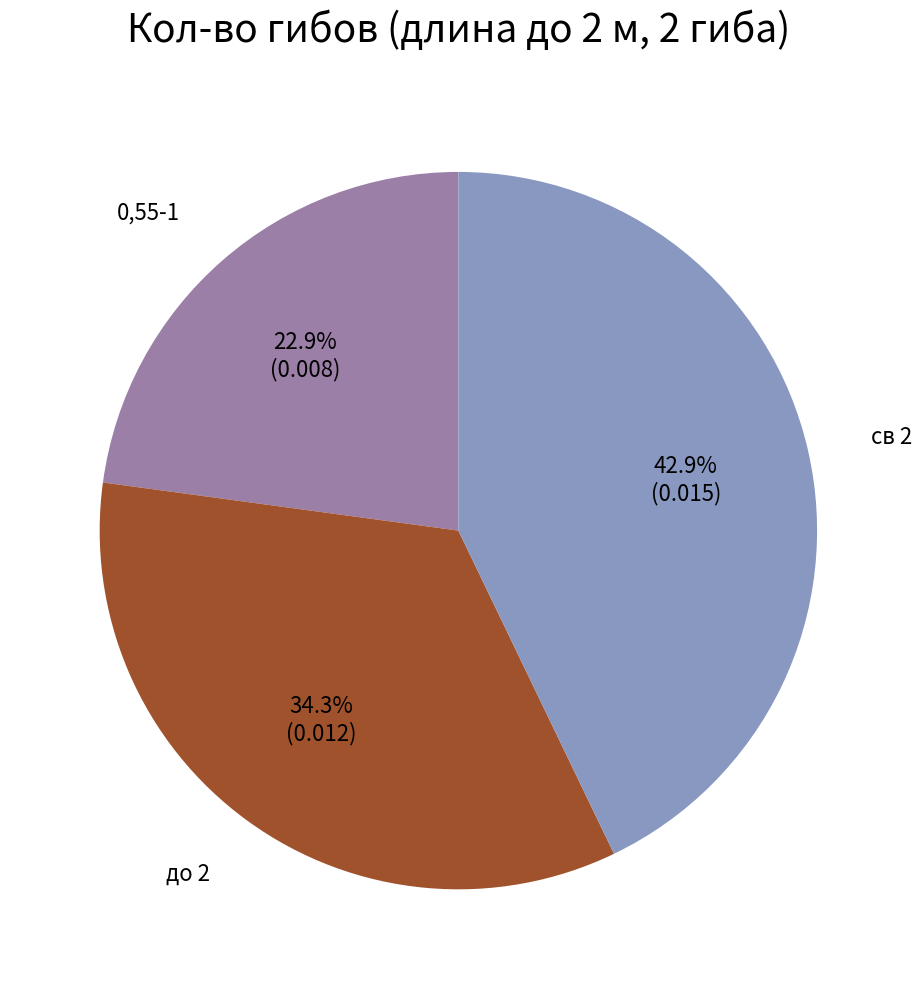

To the nearest percent, what is the difference between the largest and smallest slice percentages?

20%